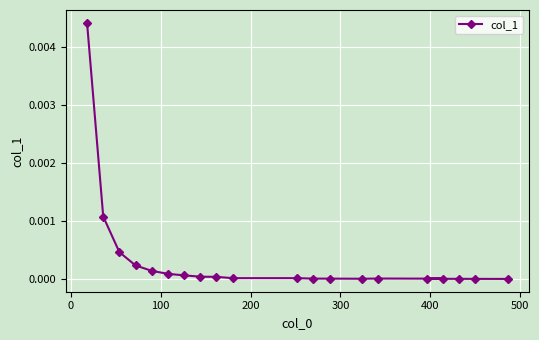

Does the chart display data point markers on the line(s)?

Yes